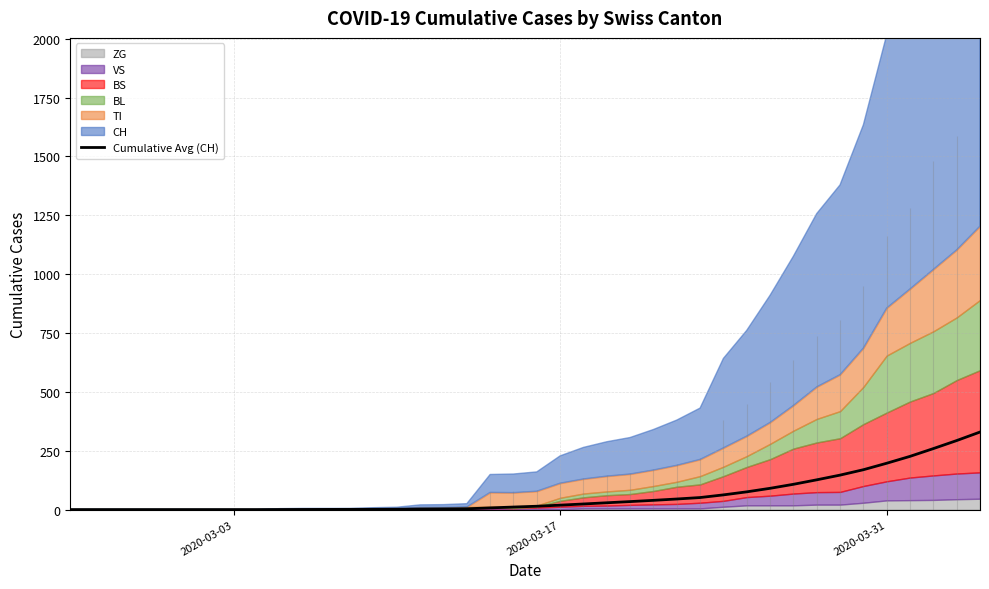

What is the highest value of the Cumulative Avg (CH) series?

329.3